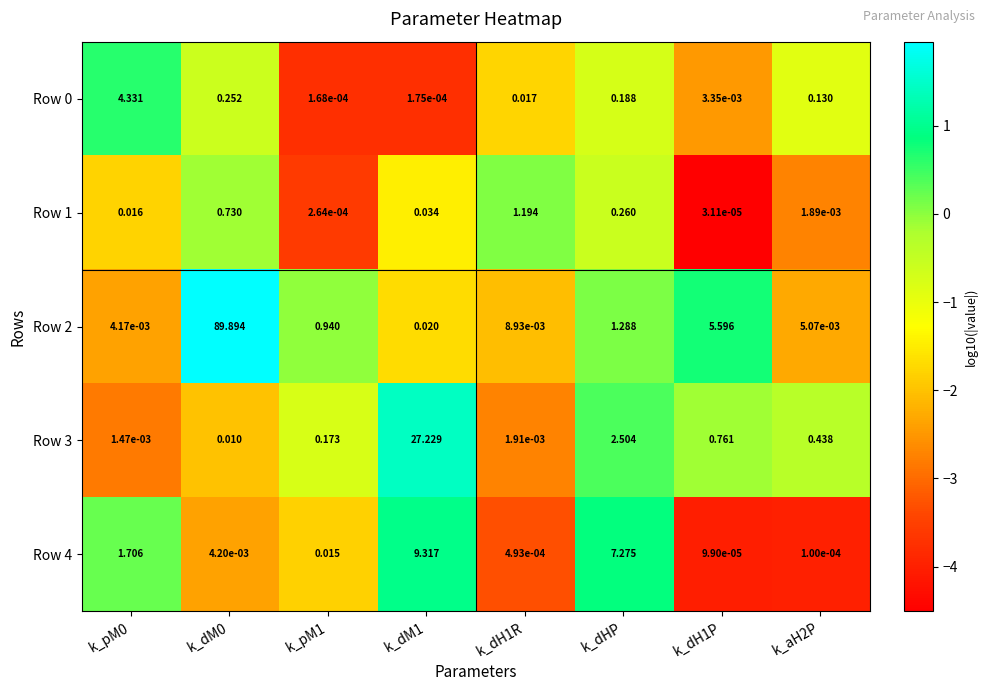

How many distinct data groups are displayed?

5